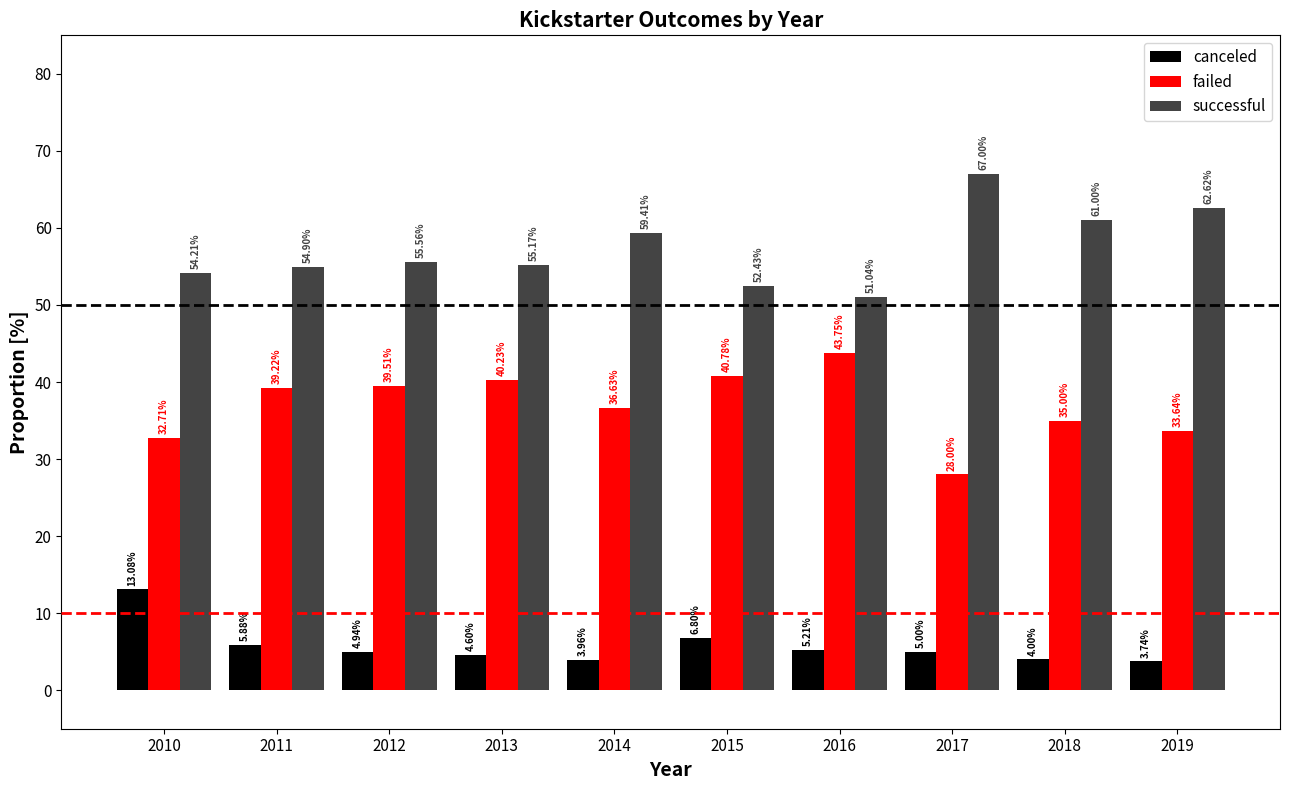

Which series has the largest total across all categories?

successful